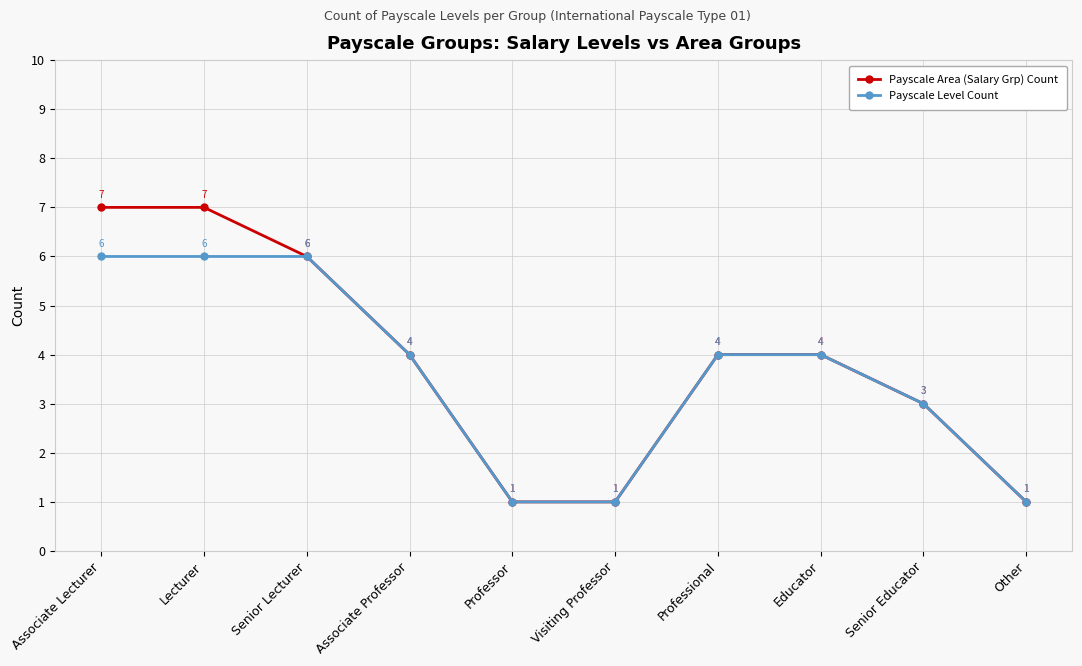

What is the lowest value of the Payscale Level Count series?

1